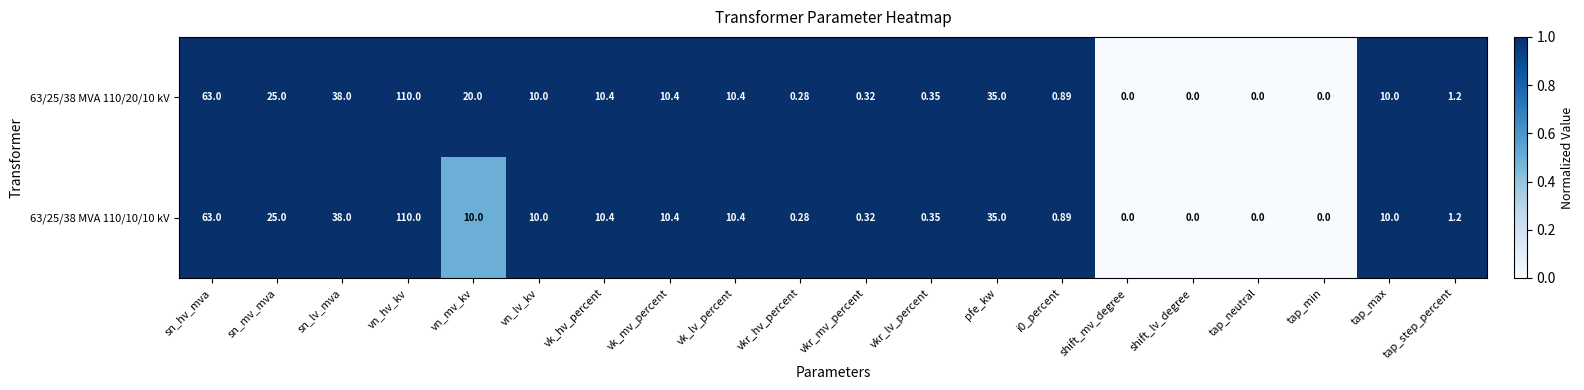

Where does the 63/25/38 MVA 110/20/10 kV series first go above 10?

sn_hv_mva